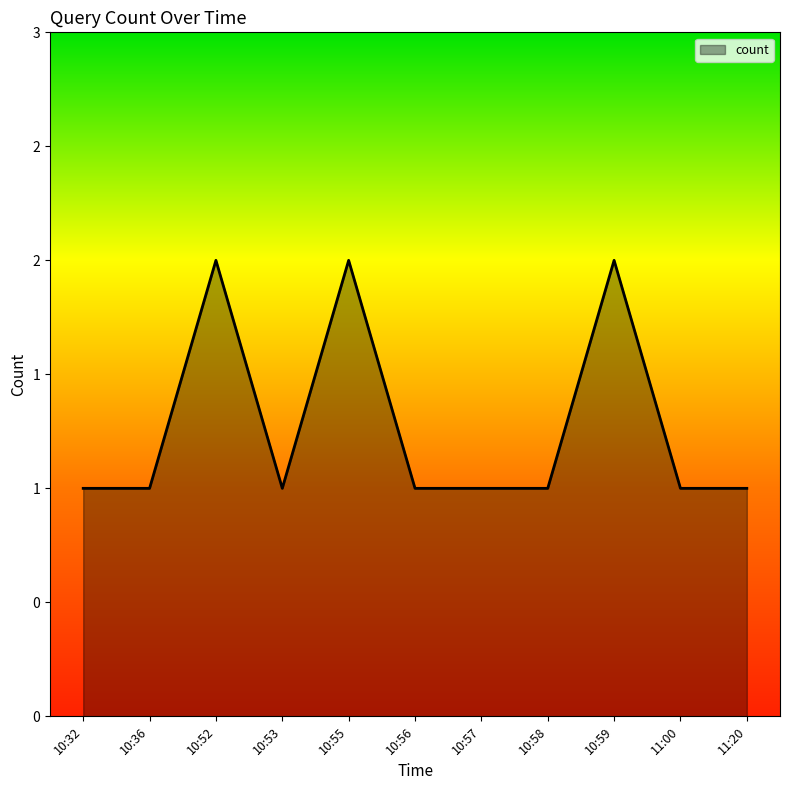

What is the greatest value displayed?

2